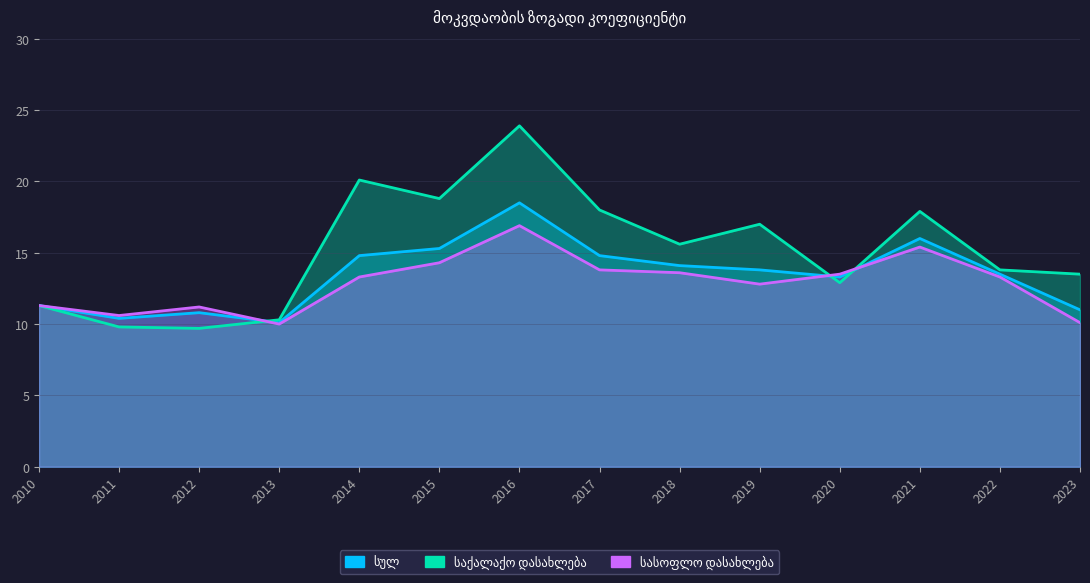

How many times do სასოფლო დასახლება and საქალაქო დასახლება cross each other?

3